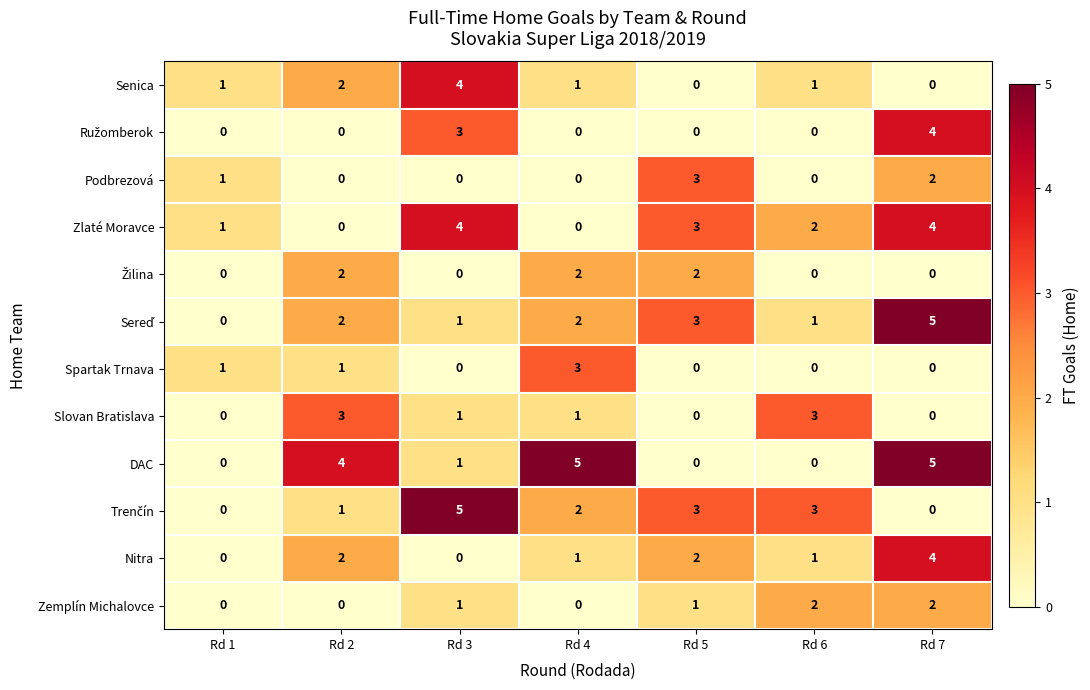

What is the maximum value shown in the chart?

5